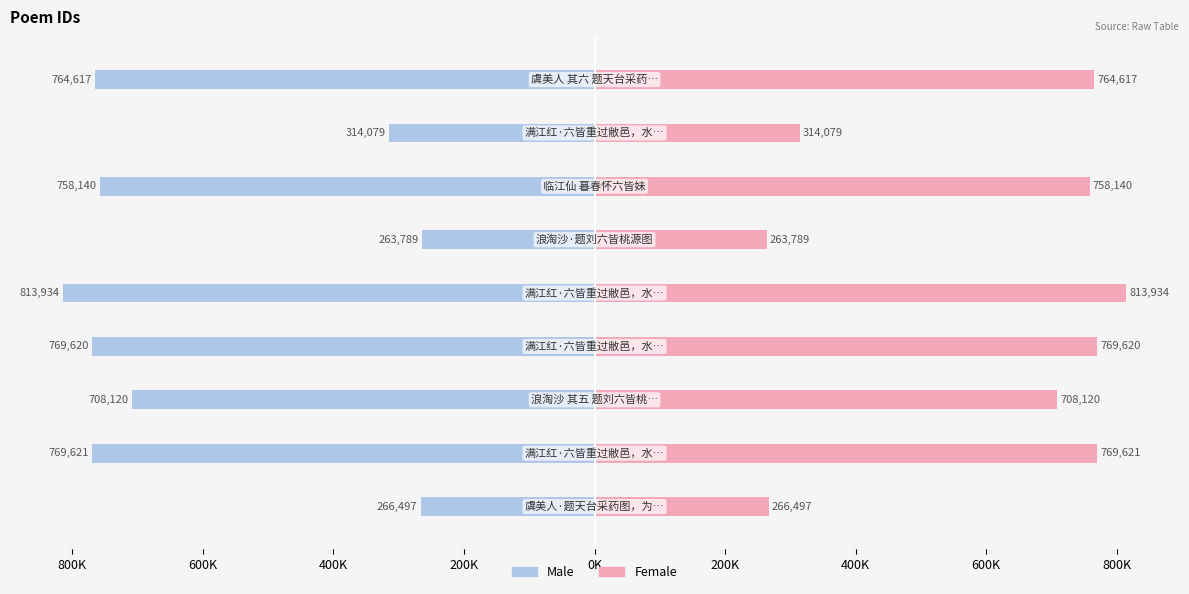

How many bars are there in each group?

2